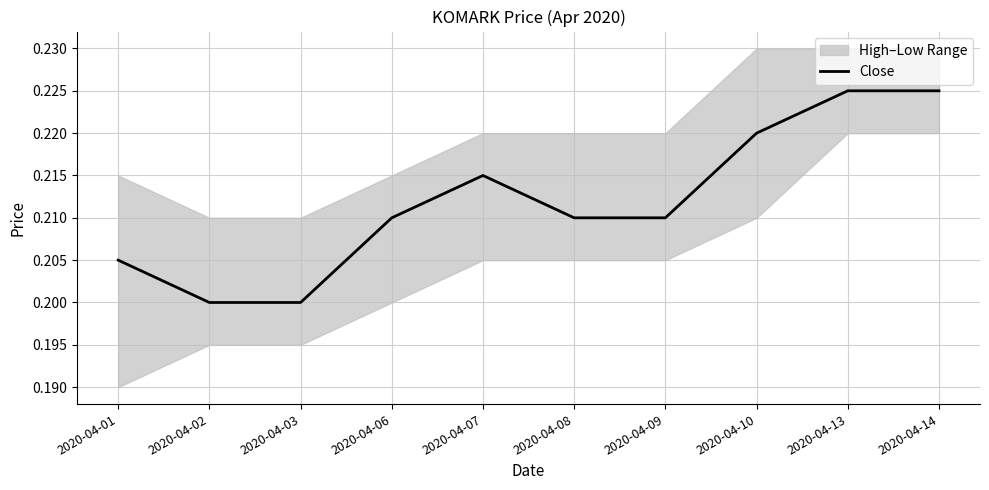

Reading left to right, list all the values displayed in this chart.

2020-04-01=0.2	2020-04-02=0.2	2020-04-03=0.2	2020-04-06=0.2	2020-04-07=0.2	2020-04-08=0.2	2020-04-09=0.2	2020-04-10=0.2	2020-04-13=0.2	2020-04-14=0.2